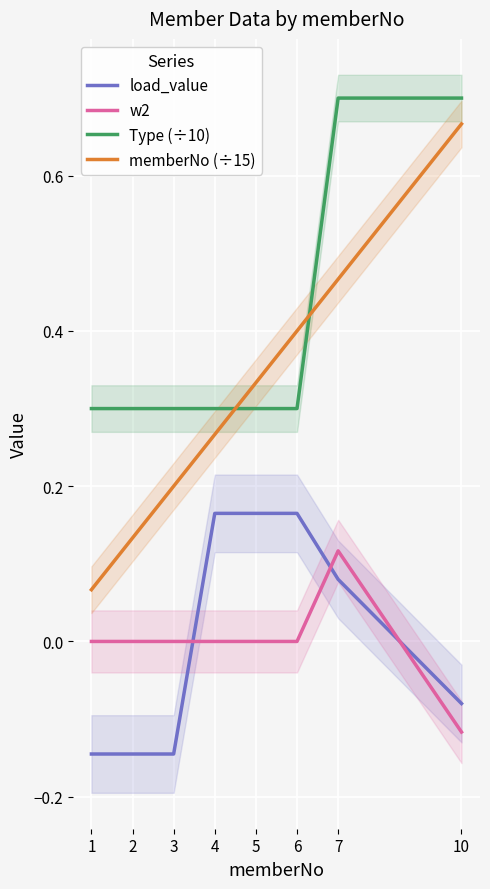

Is the value of load_value at 3 greater than the value of memberNo (÷15) at 1?

No